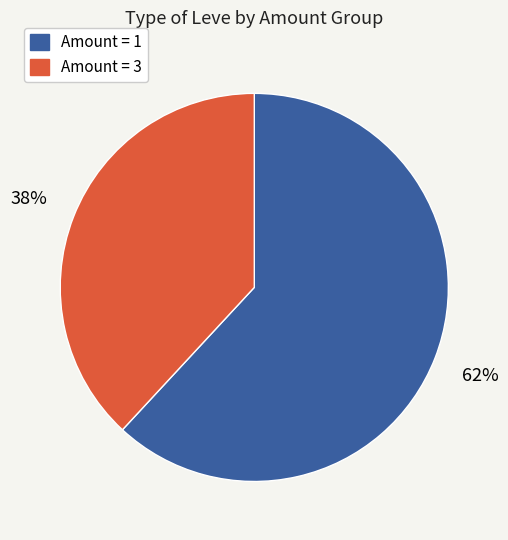

Is there any slice that represents more than half of the pie?

Yes